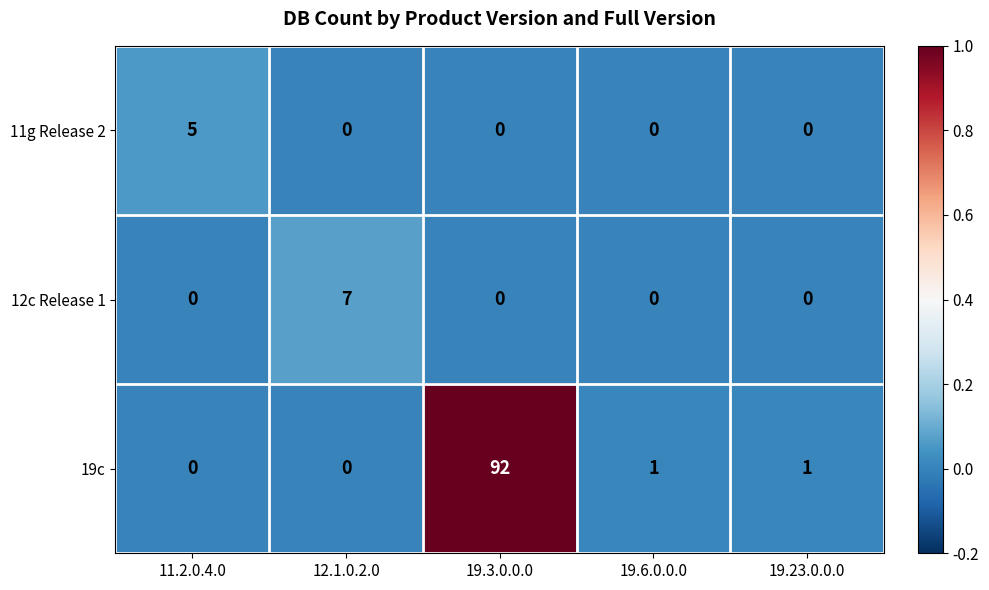

Count the number of categories in the chart.

5